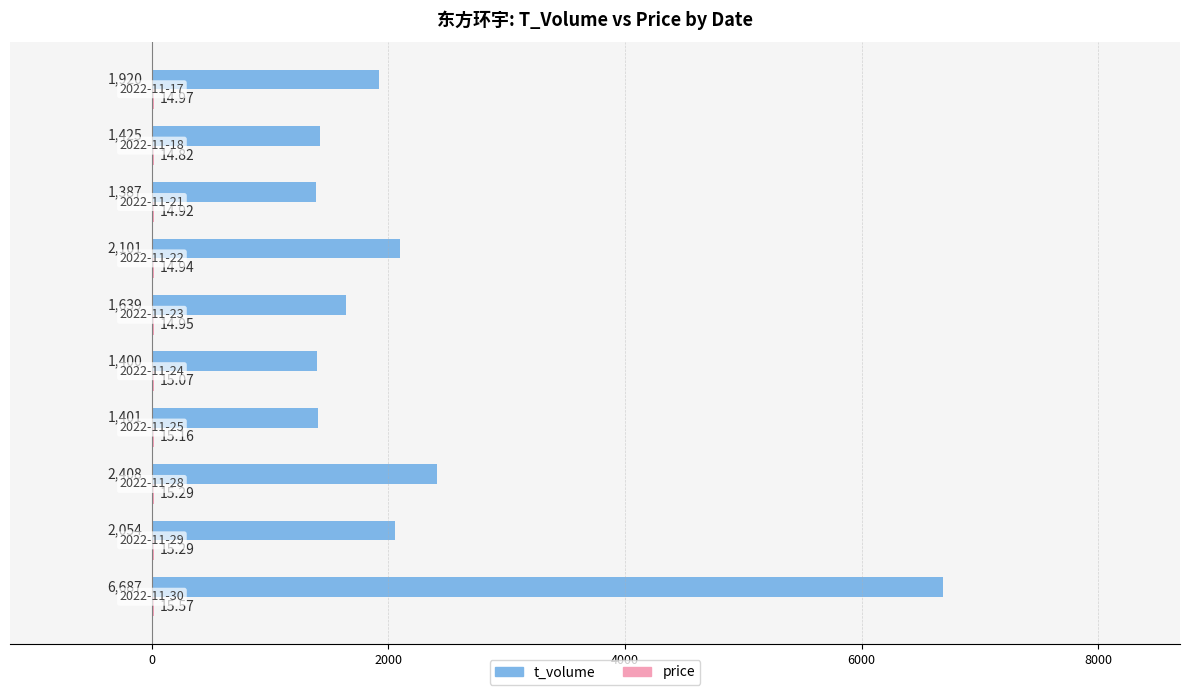

What is the sum of all t_volume values?

22422.0